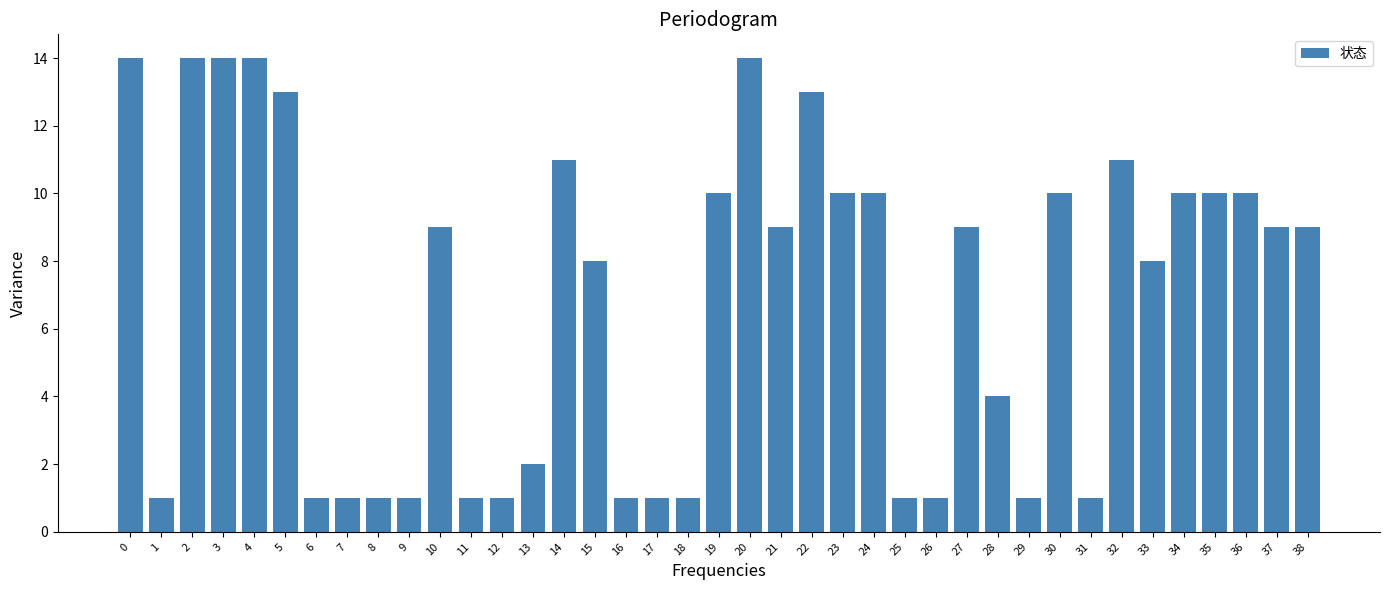

What is the ratio of the value at 36 to the value at 13?

5.0